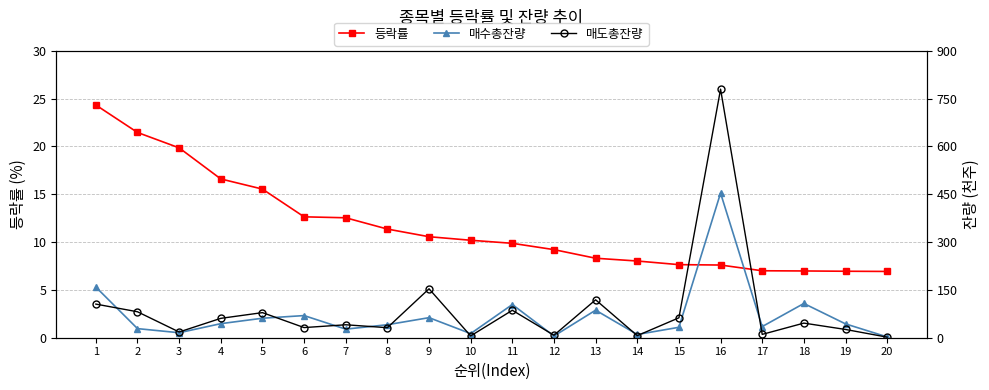

What is the difference between the maximum and minimum values in the 매수총잔량 series?

451.2